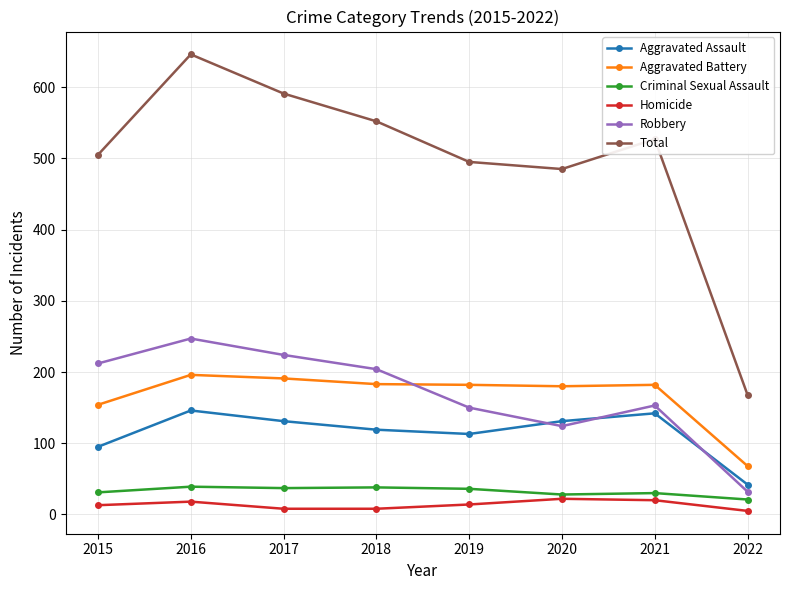

How many intersections are there between Aggravated Battery and Robbery?

1